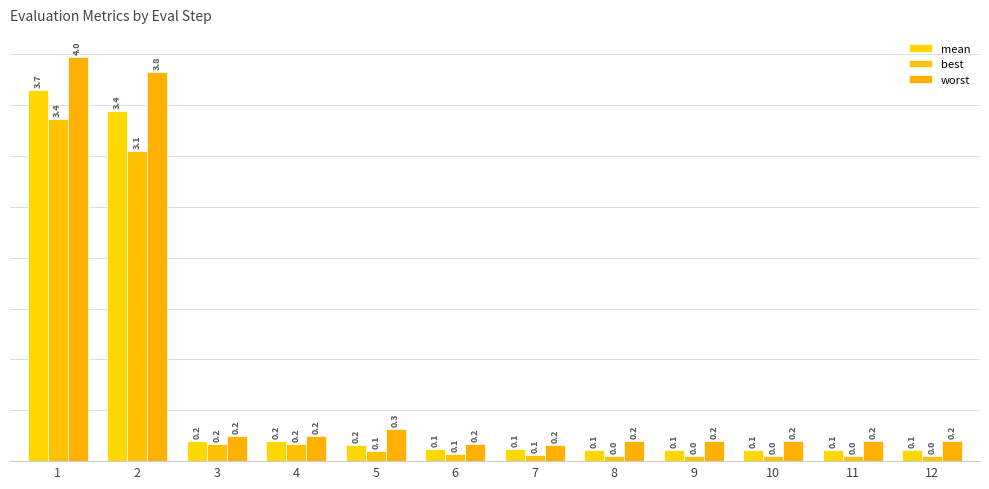

What is the sum of the mean values at 12 and 2?

3.6